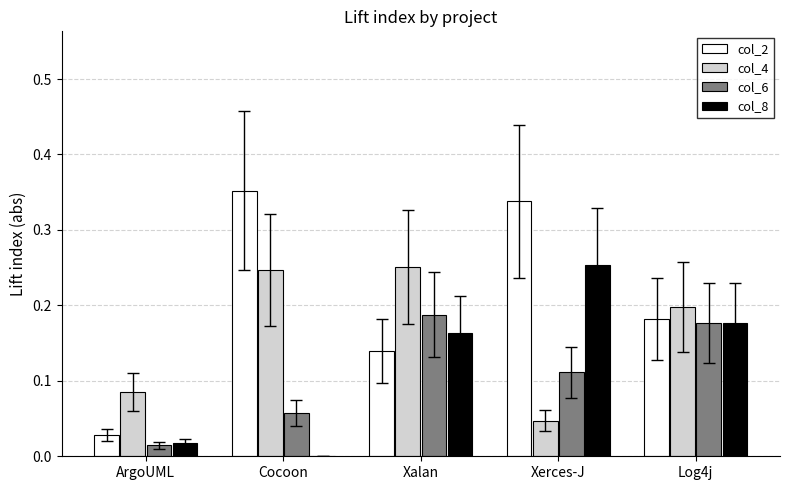

Are the bars horizontal?

No